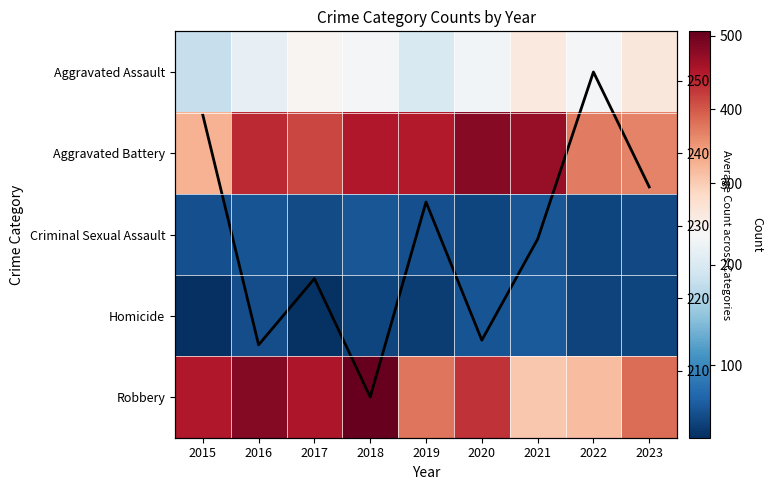

Read the Aggravated Battery value at 2022.

373.0